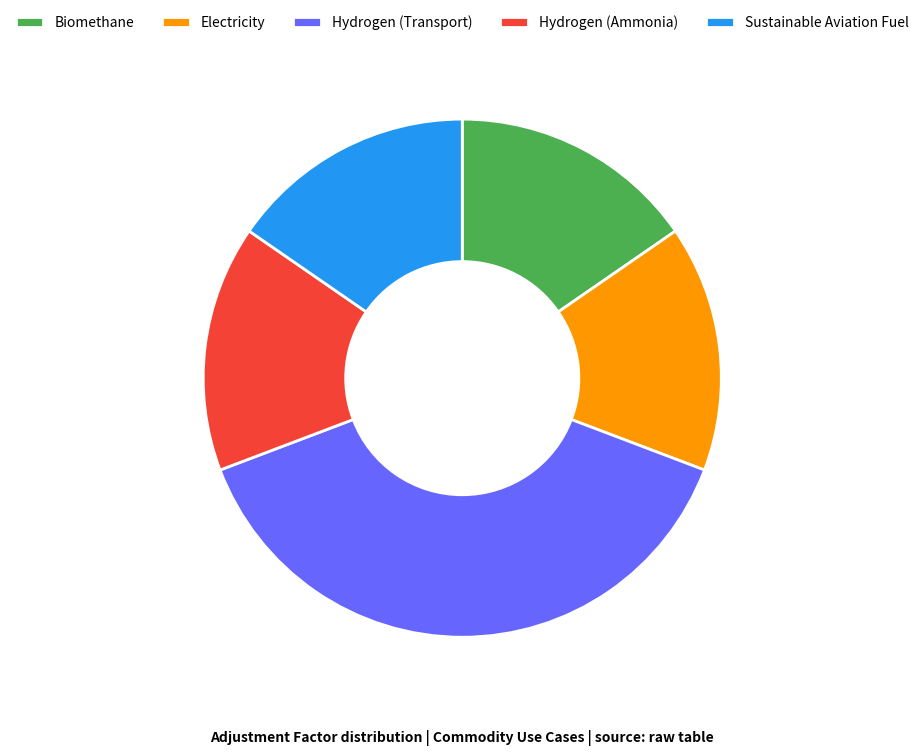

Combined, do Hydrogen (Transport) and Sustainable Aviation Fuel account for over 50%?

Yes